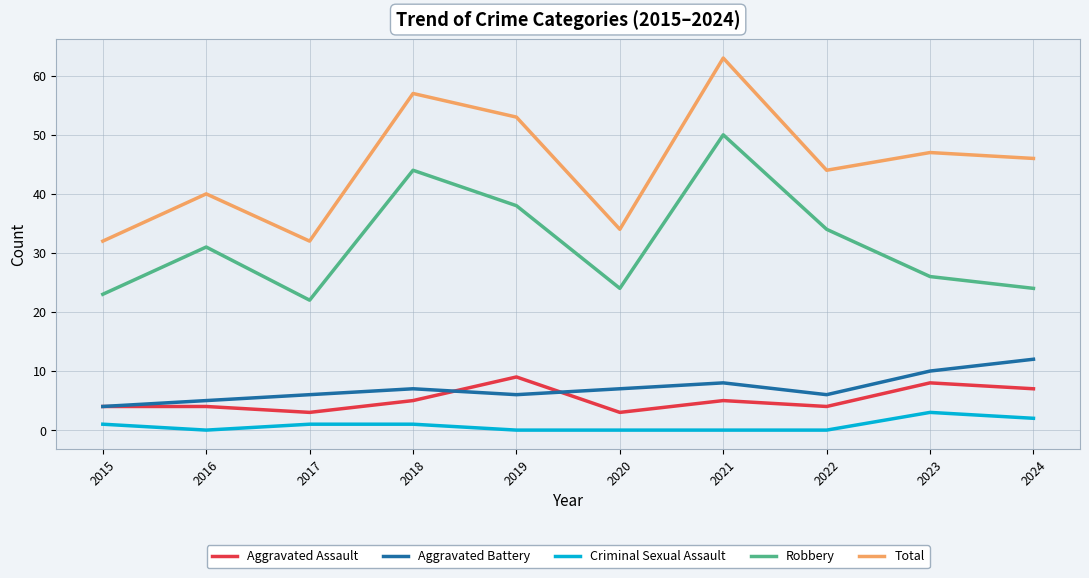

In Total, how many points are higher than both neighbors (excluding endpoints)?

4